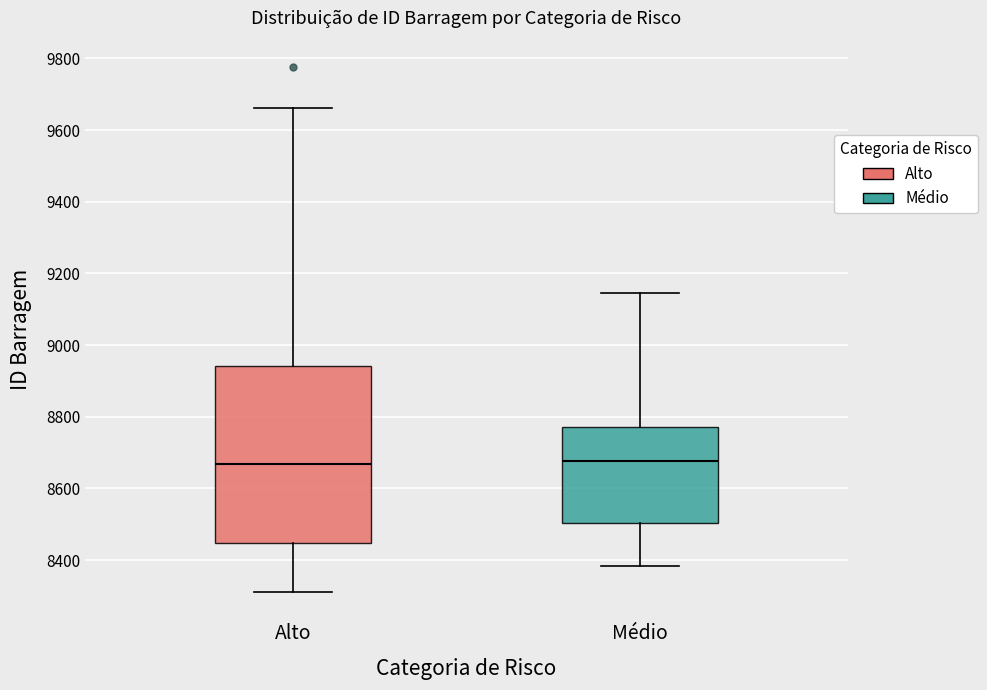

Comparing the boxes themselves (not the whiskers), which one is the tallest?

Alto